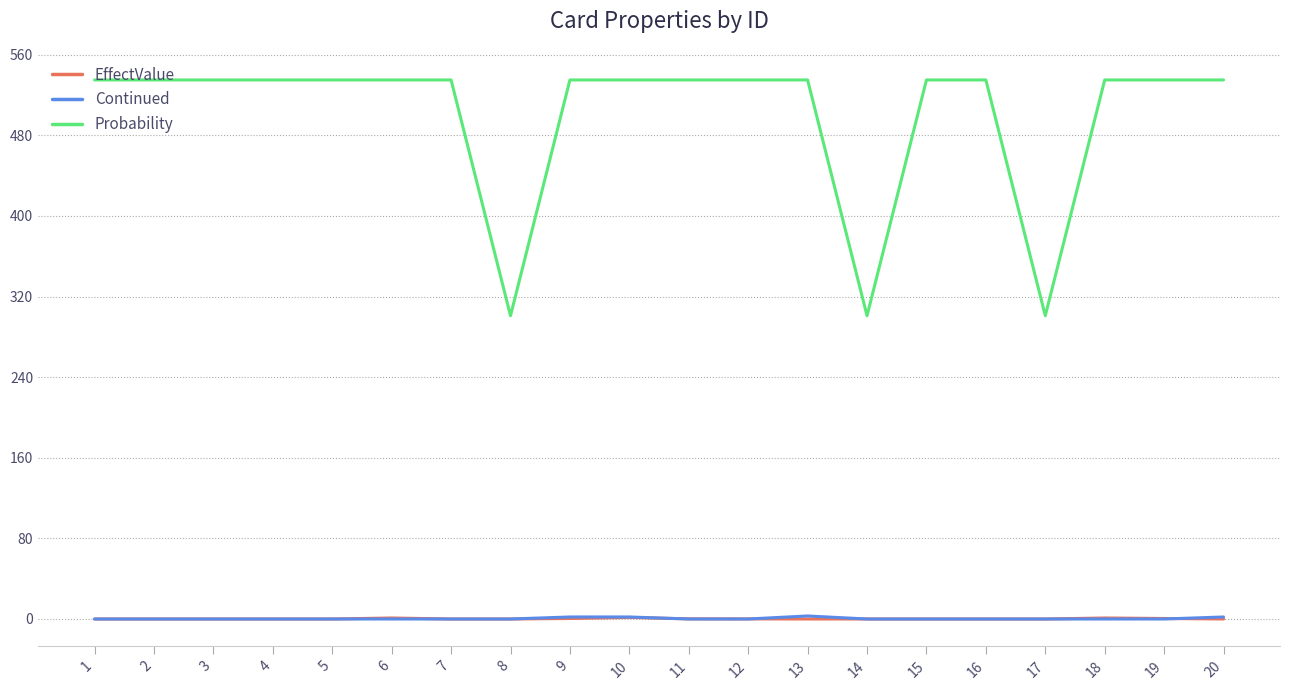

The Probability series shows 150.1 at 17. True or false?

False